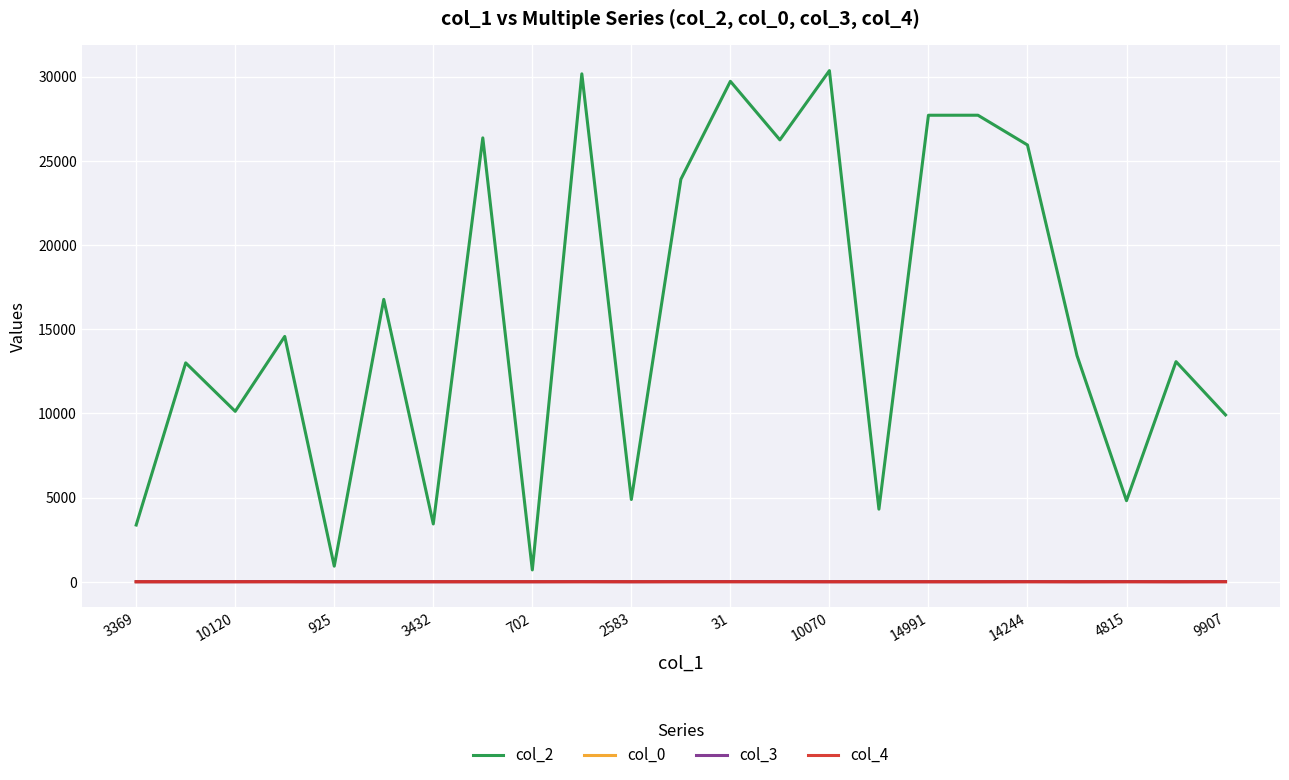

What is the maximum value shown in the chart?

30353.0